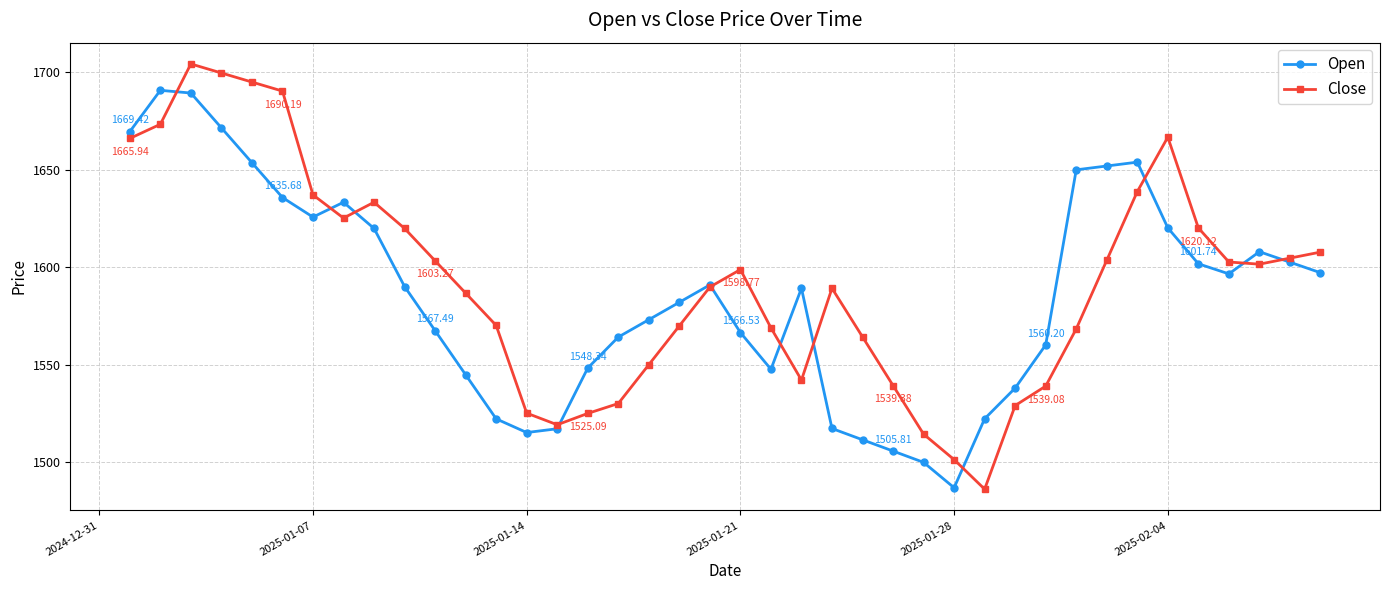

True or false: Open has more than 0 points higher than both neighbors.

True